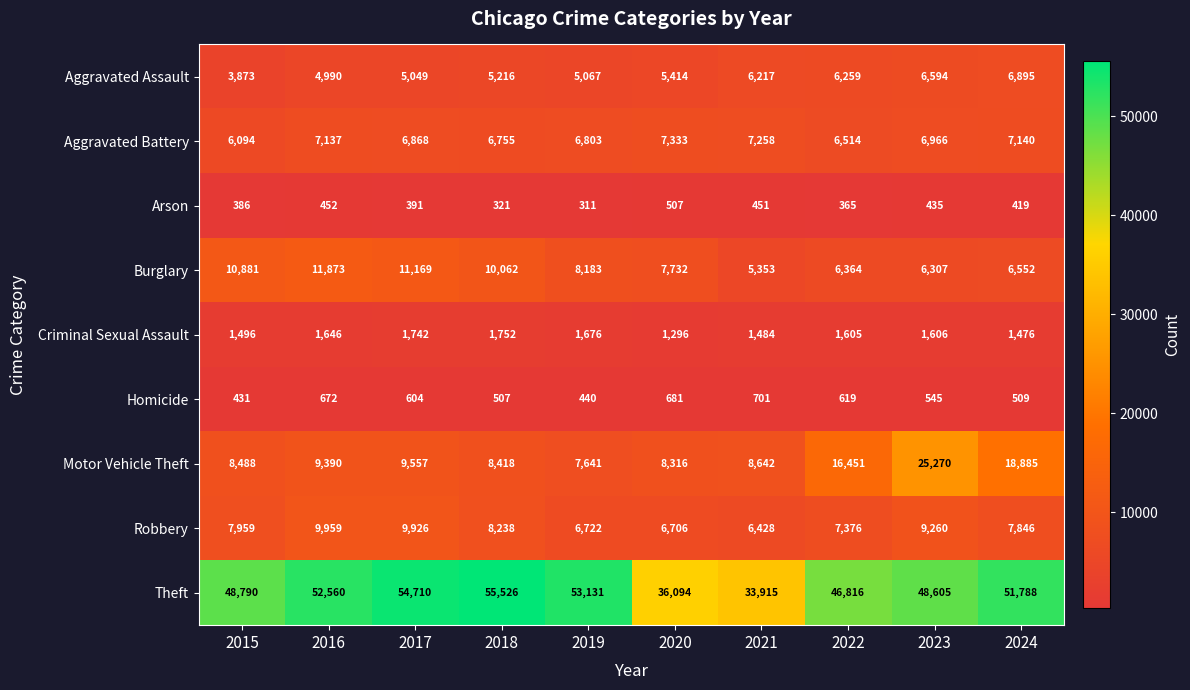

Count the number of categories in the chart.

10